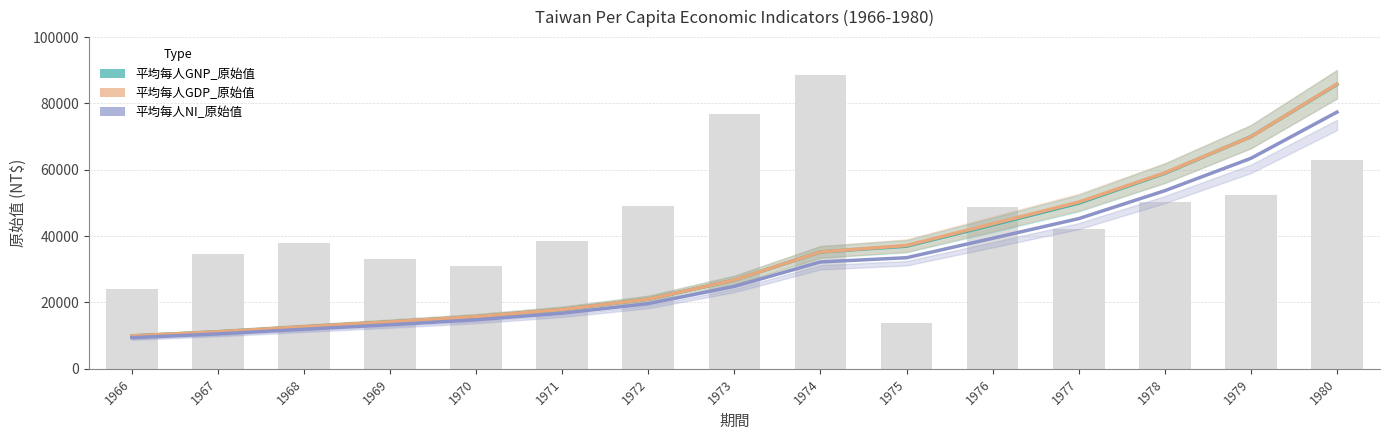

Which series has the largest range (max minus min)?

平均每人GDP_原始值